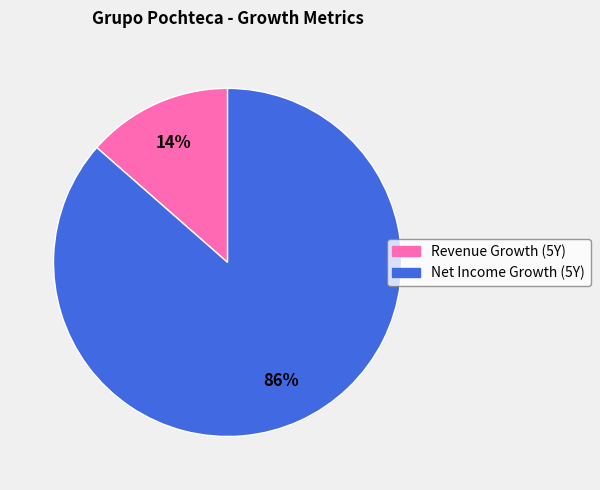

To the nearest percent, what is the average slice percentage?

50%